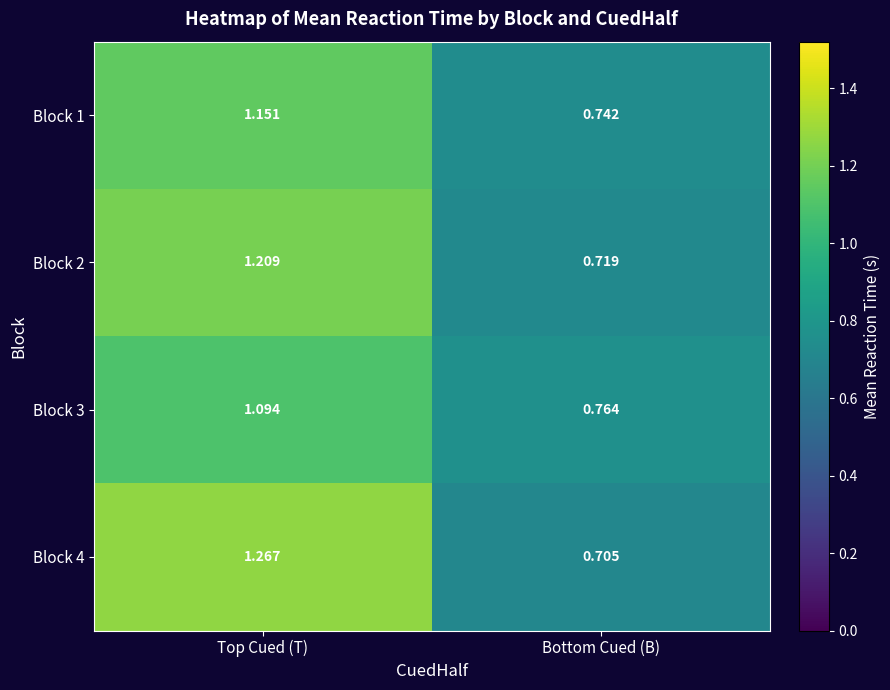

Rank the categories by Block 2 value from lowest to highest.

Bottom Cued (B), Top Cued (T)